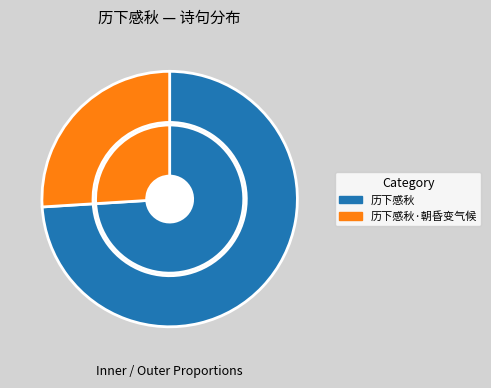

The 历下感秋·朝昏变气候 slice represents 16% of the pie. True or false?

False